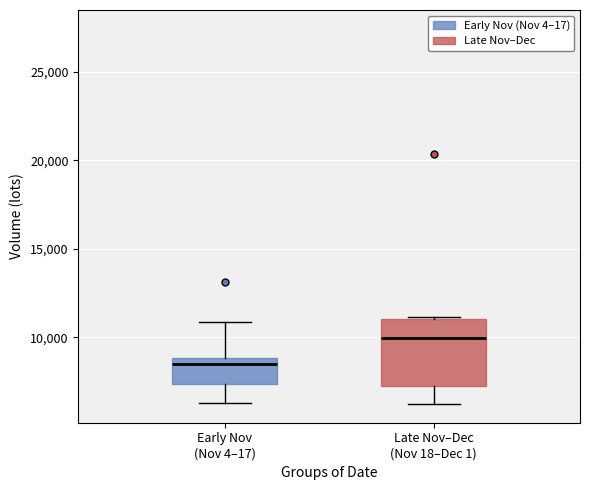

Which box is the tallest, from its lower edge to its upper edge?

Late Nov–Dec (Nov 18–Dec 1)